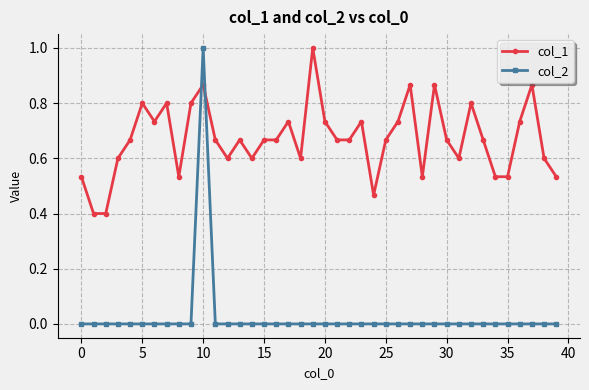

At how many categories does at least one series exceed 0?

40